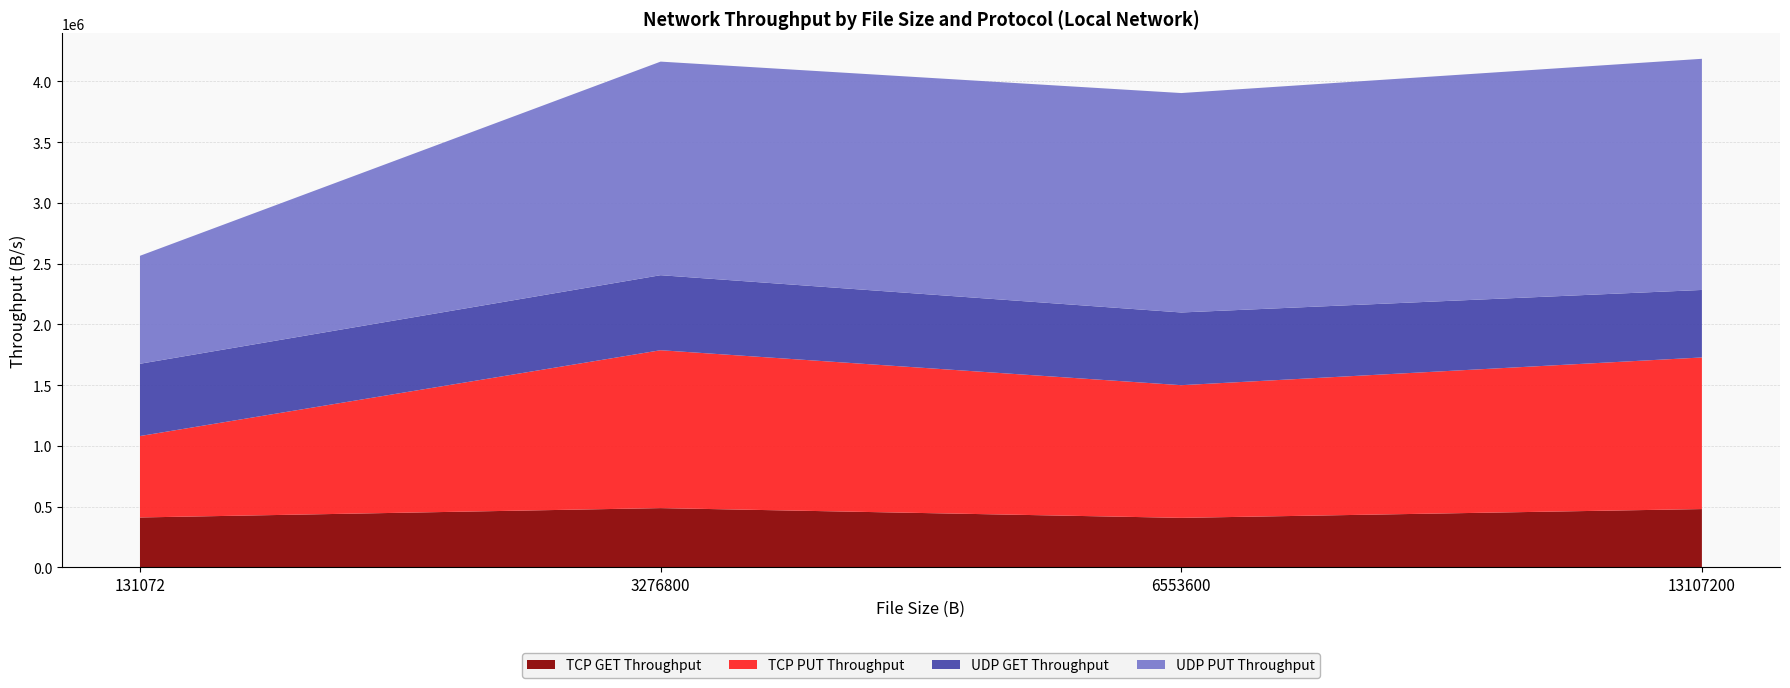

True or false: UDP GET Throughput and UDP PUT Throughput cross at least once.

False